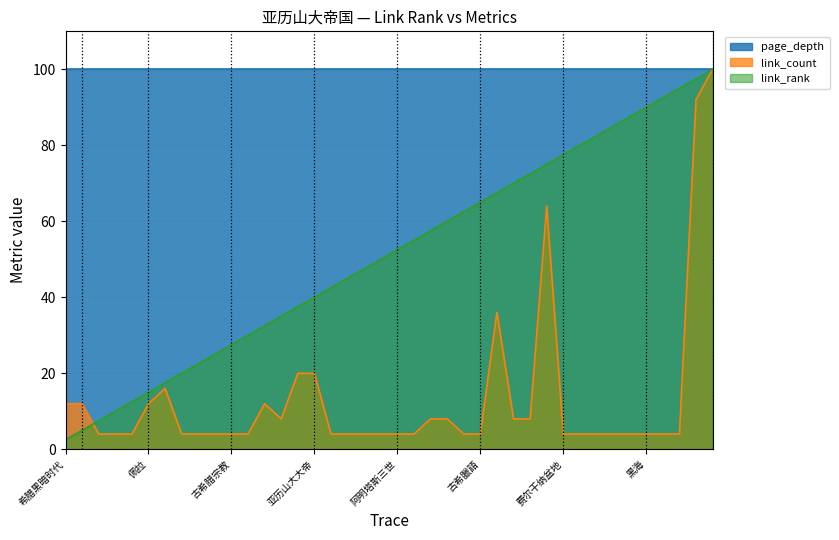

What is the value of the link_count point at the 32nd from the left?

4.0